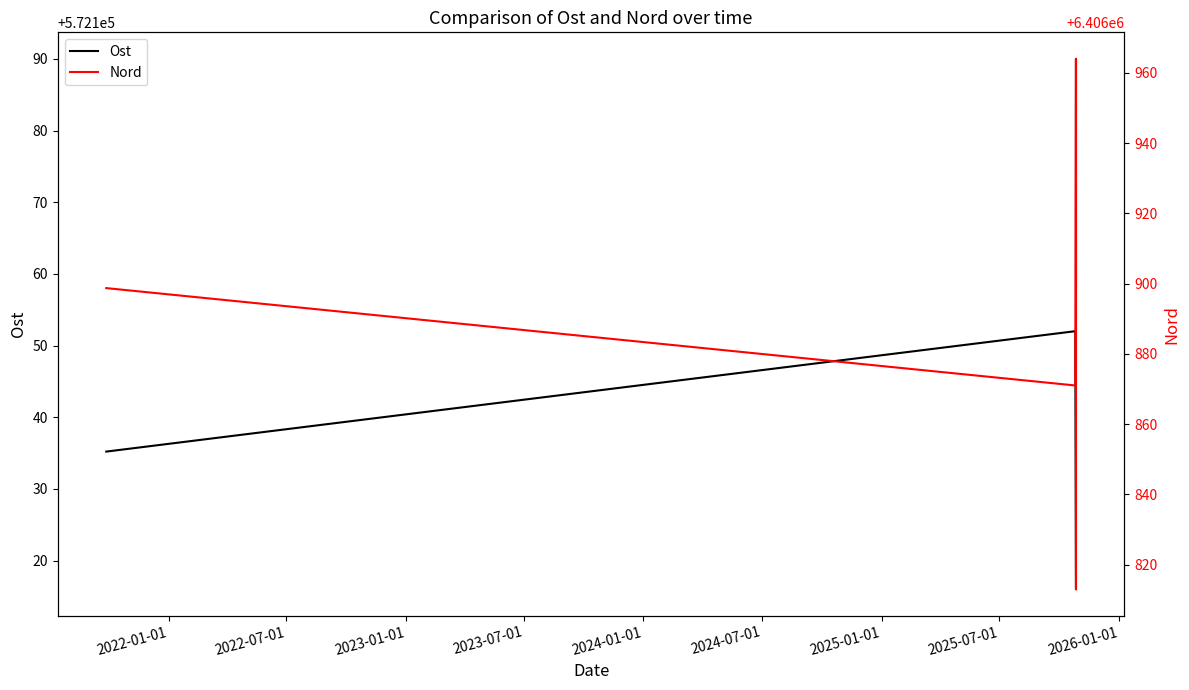

Which series changed the most between 2022-01-01 and 2023-01-01?

Nord